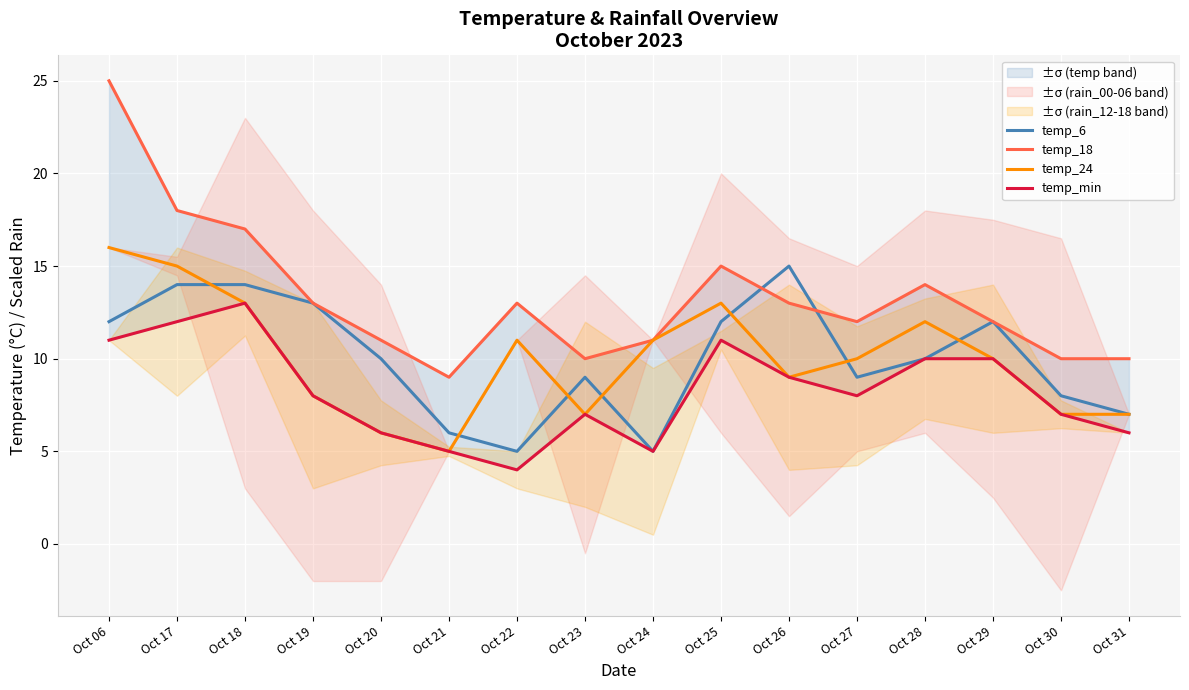

True or false: temp_24 has a value of 8 at Oct 19.

True